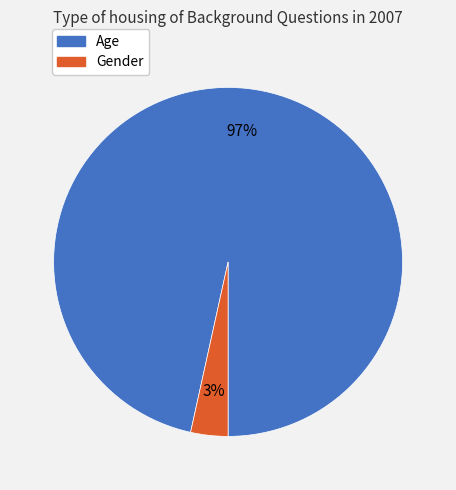

What is the smallest slice in the pie chart?

Gender